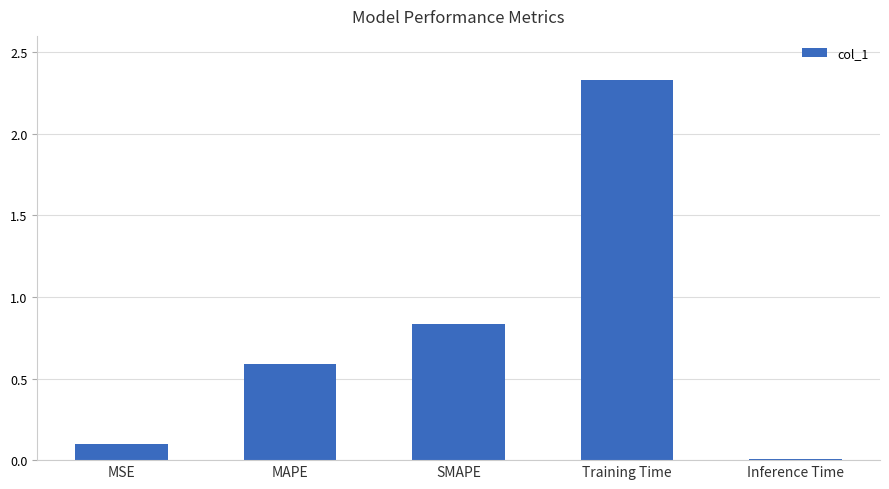

Which category has the lowest value across all series?

Inference Time